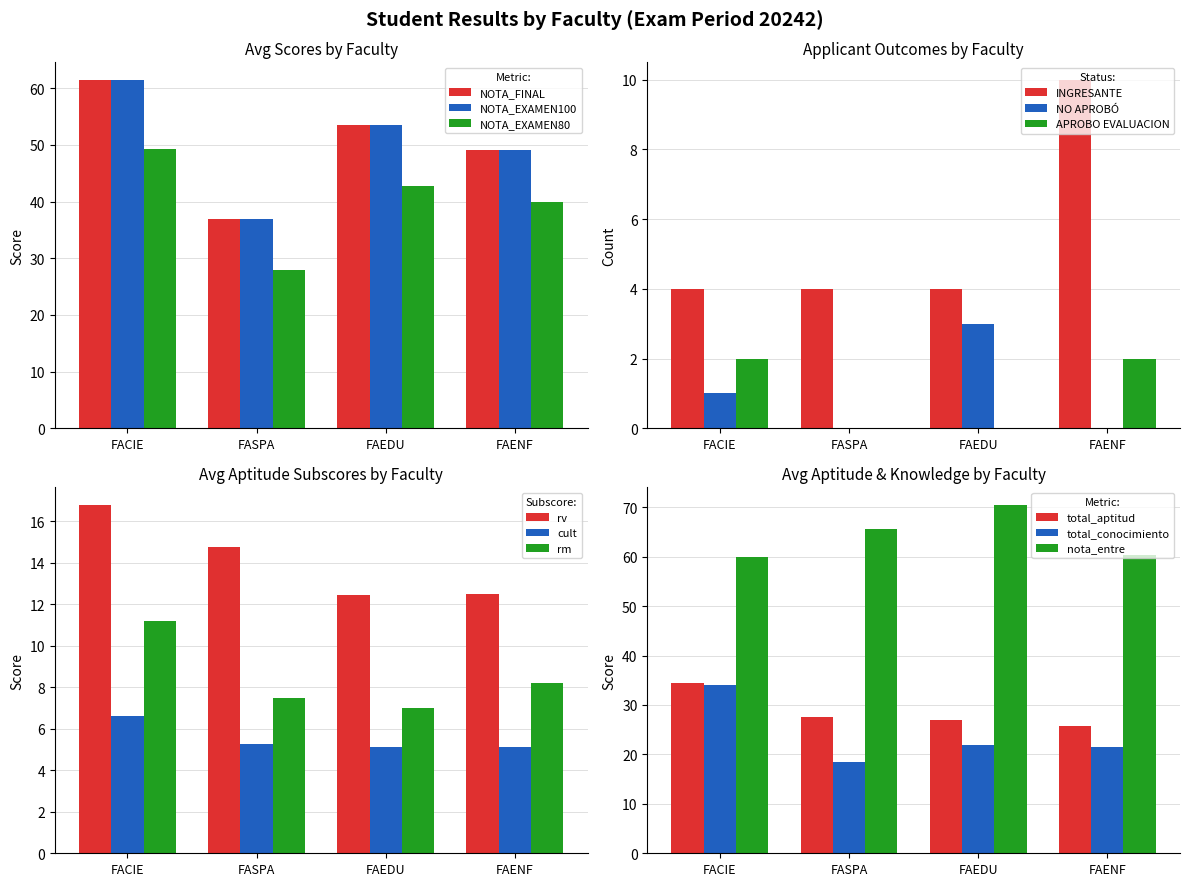

What position from the right is NO APROBÓ?

2